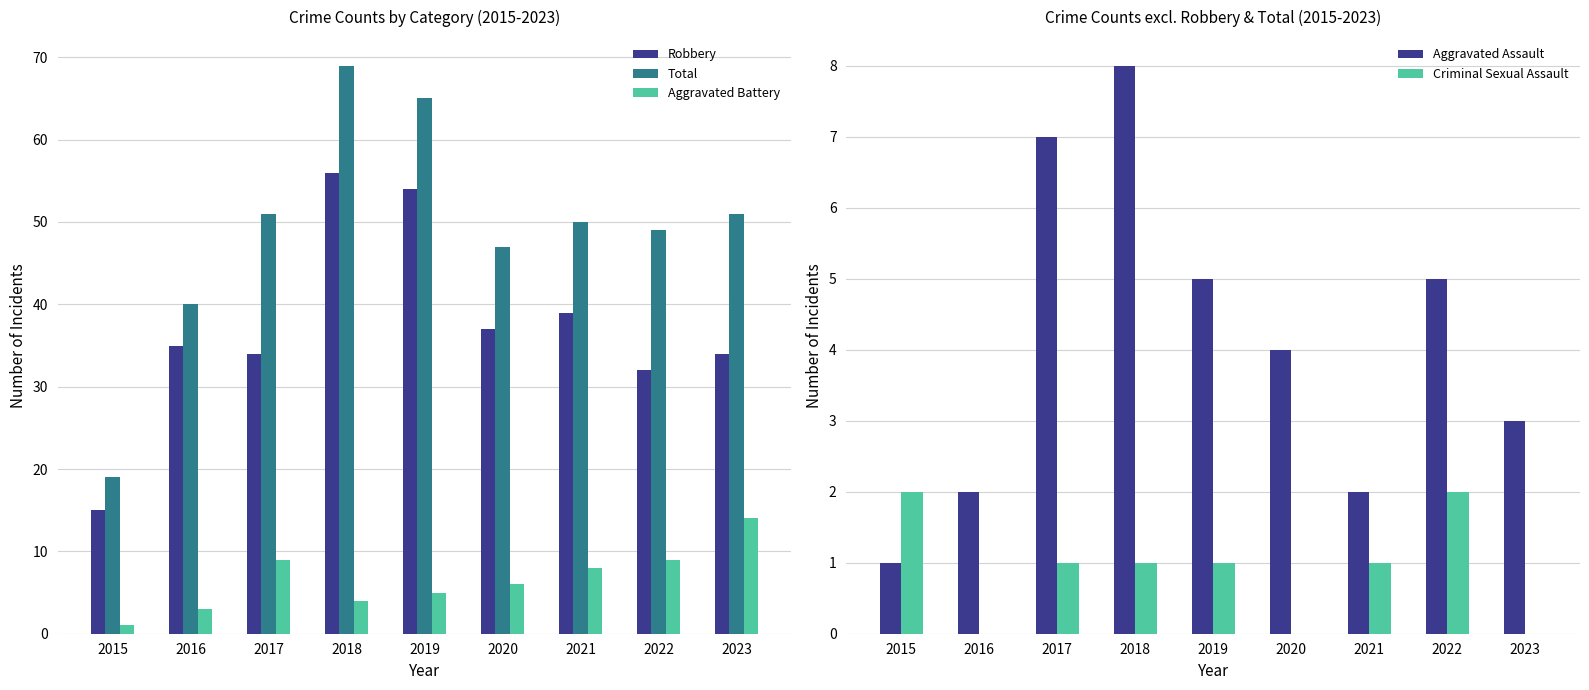

What are all the series names shown in the legend?

Robbery, Total, Aggravated Battery, Aggravated Assault, Criminal Sexual Assault